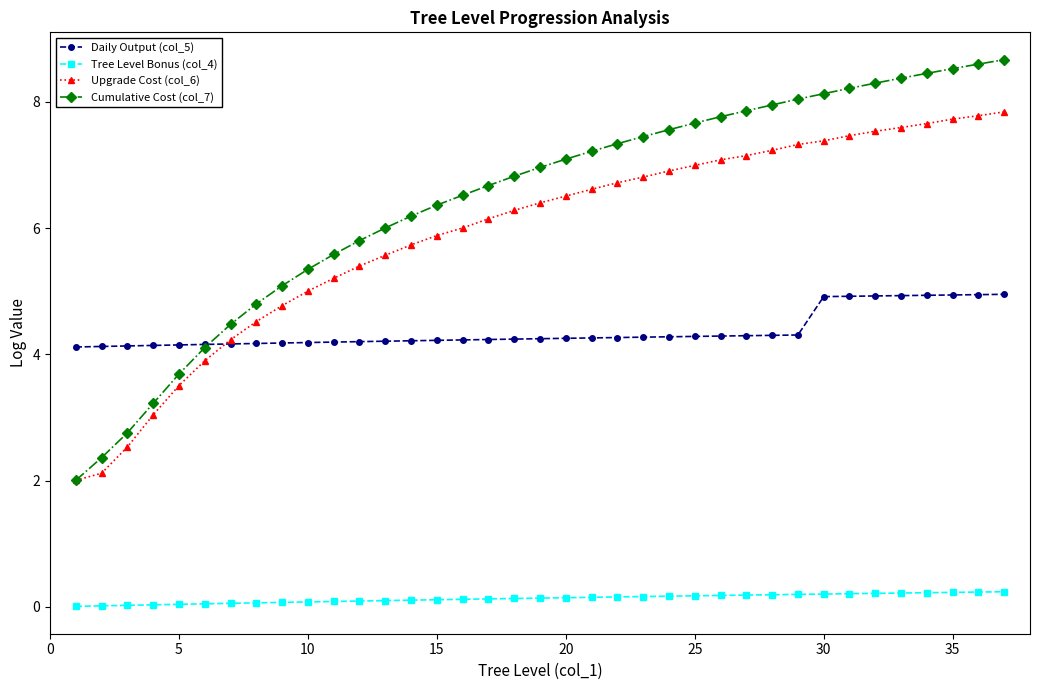

What is the highest value of the Cumulative Cost (col_7) series?

8.7